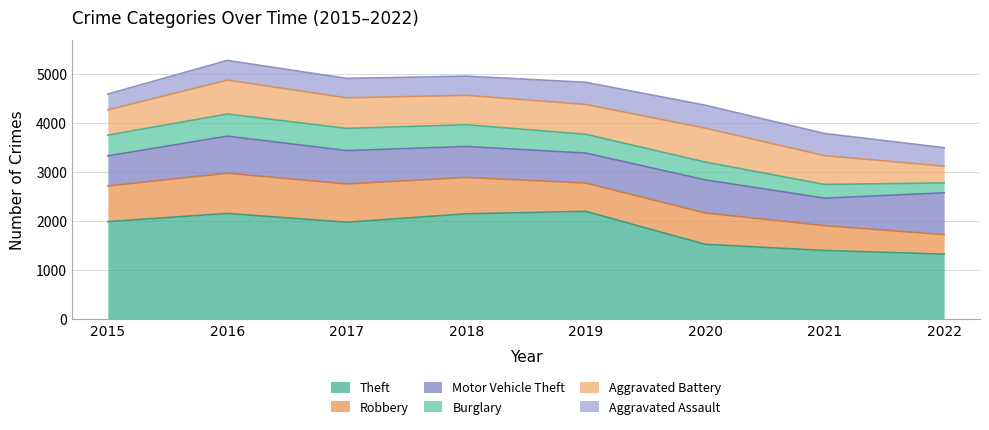

How many interior local valleys does the Motor Vehicle Theft series have?

2